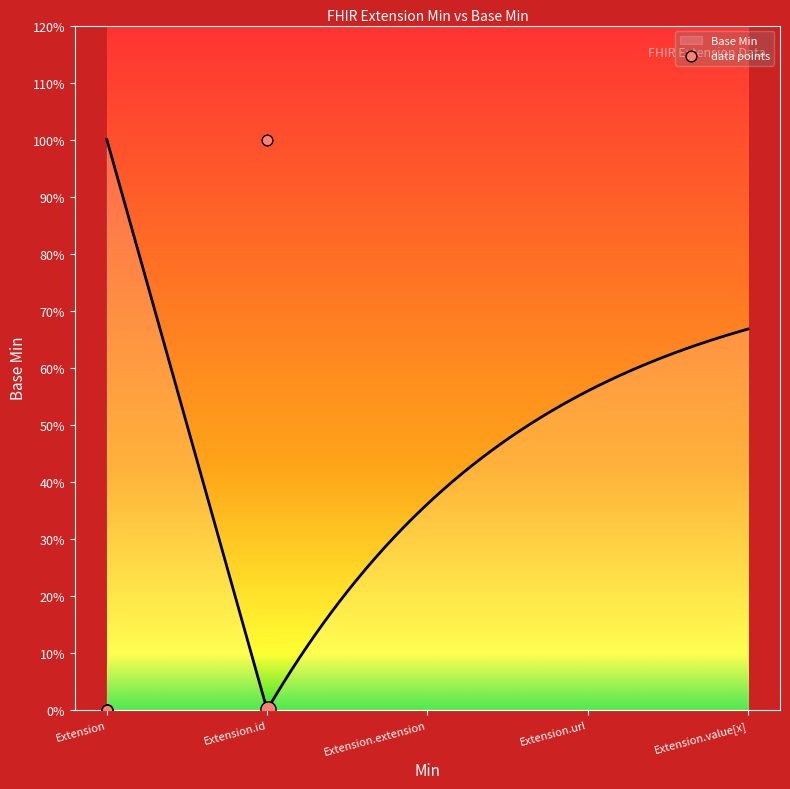

Which has a higher value, Extension or Extension?

Extension